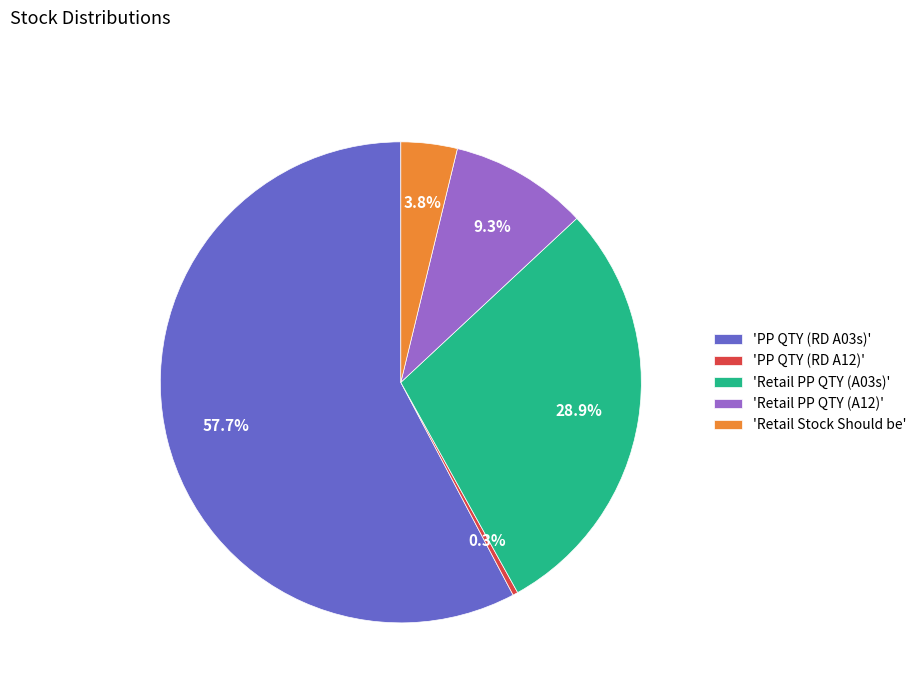

To the nearest percent, what is the difference between the largest and smallest slice percentages?

57%